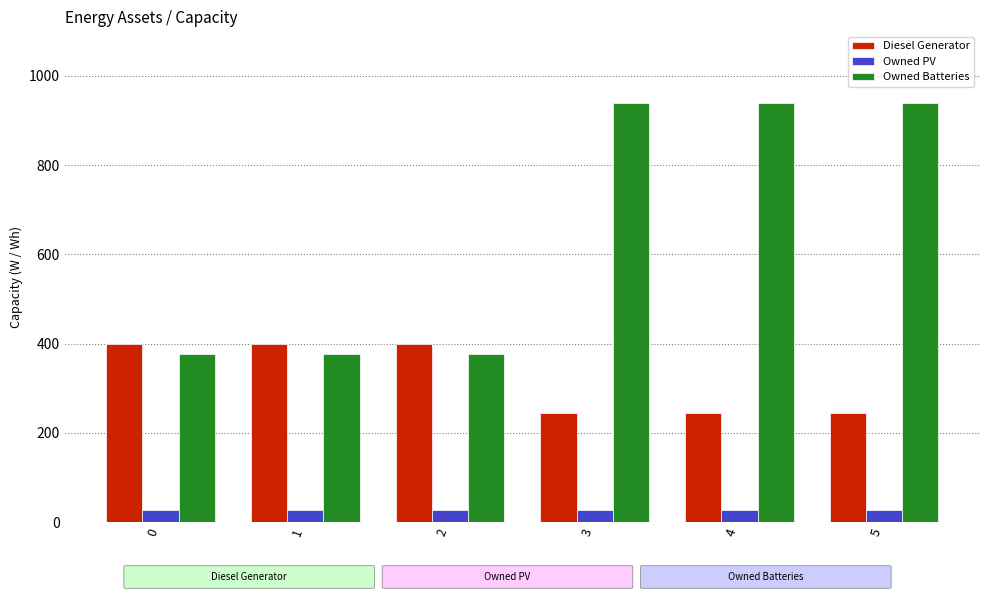

Between 2 and 5, which series saw the biggest shift?

Owned Batteries